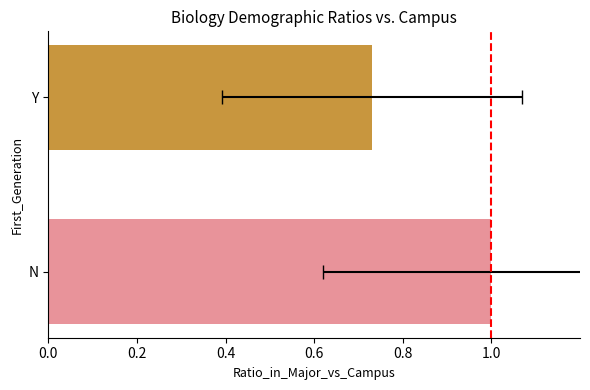

What is the difference between the maximum and minimum values?

0.3